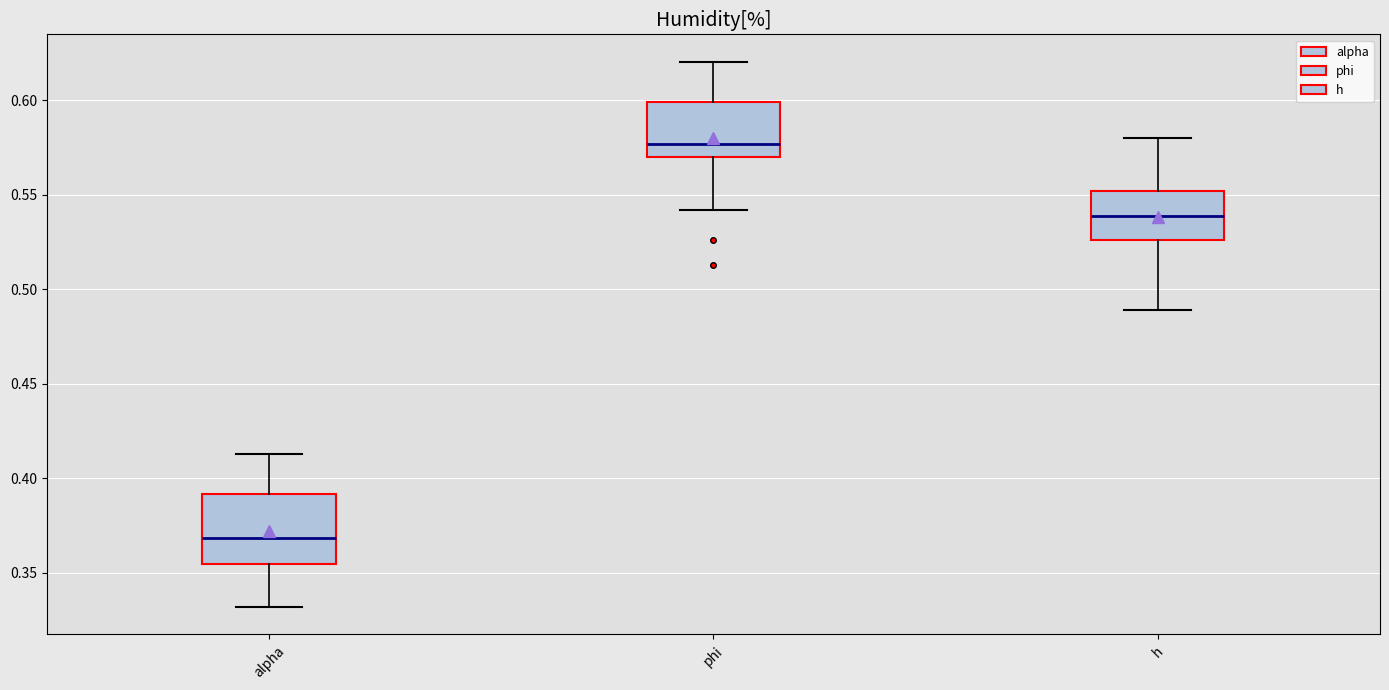

Comparing the boxes themselves (not the whiskers), which one is the tallest?

alpha